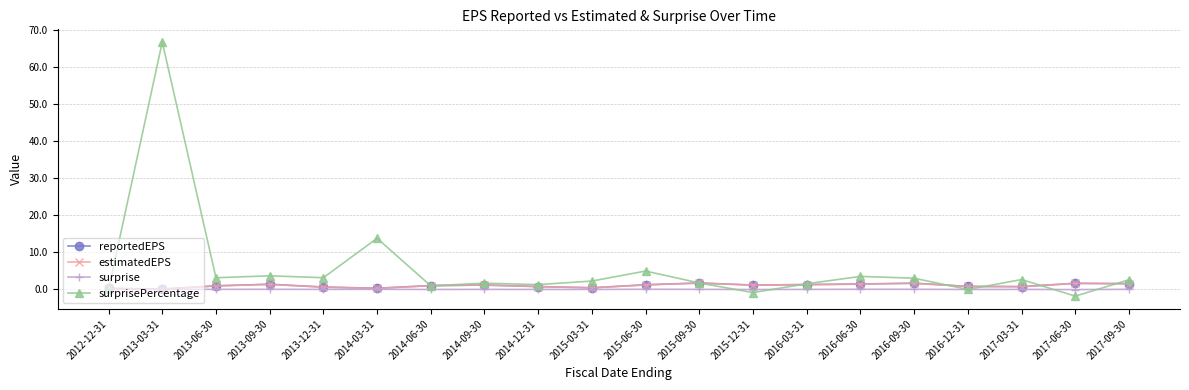

At which label does surprisePercentage reach its peak?

2013-03-31